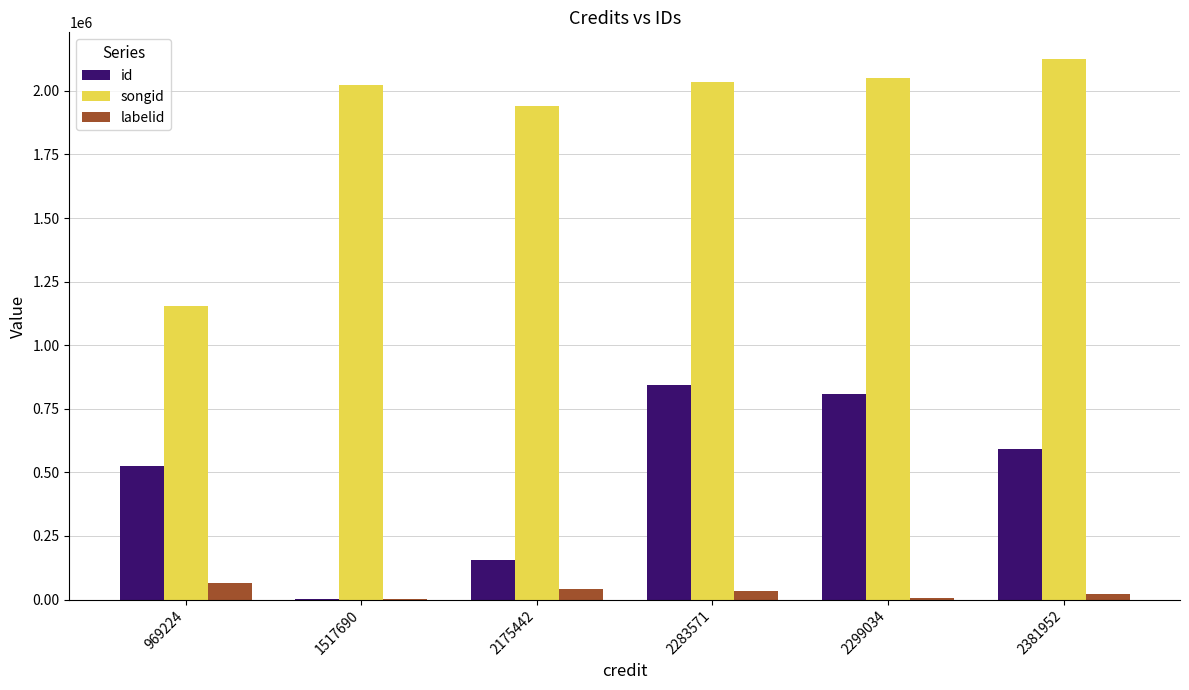

How many groups of bars are there?

6